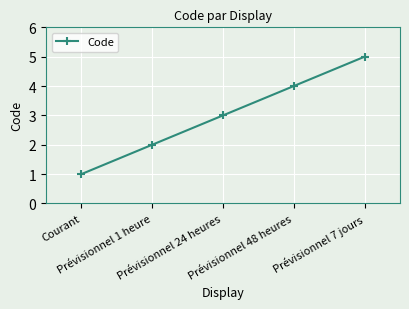

Is this an area chart (filled region under the line)?

No